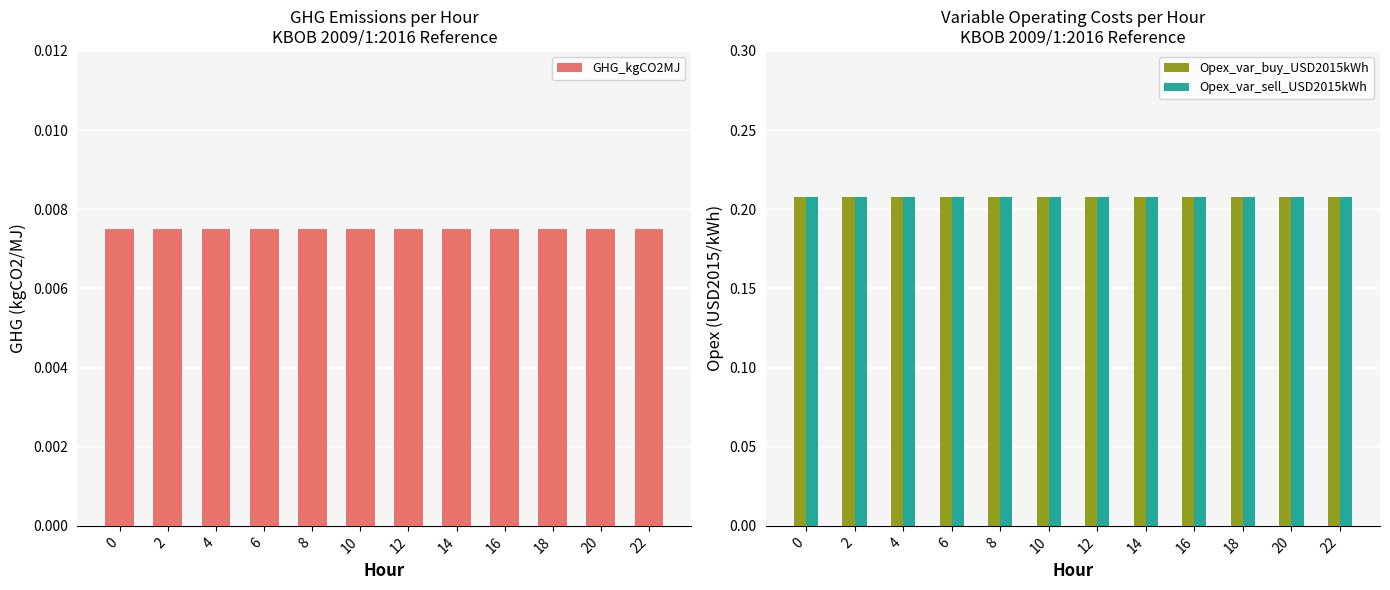

Reading left to right, extract all data points from this chart.

GHG_kgCO2MJ: 0=0.0	2=0.0	4=0.0	6=0.0	8=0.0	10=0.0	12=0.0	14=0.0	16=0.0	18=0.0	20=0.0	22=0.0
Opex_var_buy_USD2015kWh: 0=0.2	2=0.2	4=0.2	6=0.2	8=0.2	10=0.2	12=0.2	14=0.2	16=0.2	18=0.2	20=0.2	22=0.2
Opex_var_sell_USD2015kWh: 0=0.2	2=0.2	4=0.2	6=0.2	8=0.2	10=0.2	12=0.2	14=0.2	16=0.2	18=0.2	20=0.2	22=0.2